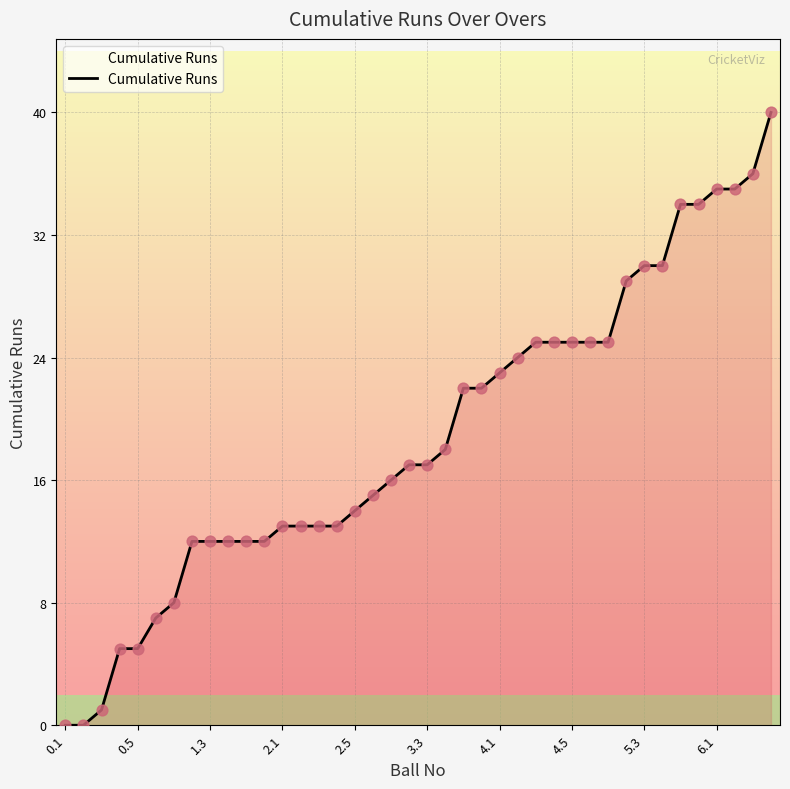

What is the maximum value shown in the chart?

40